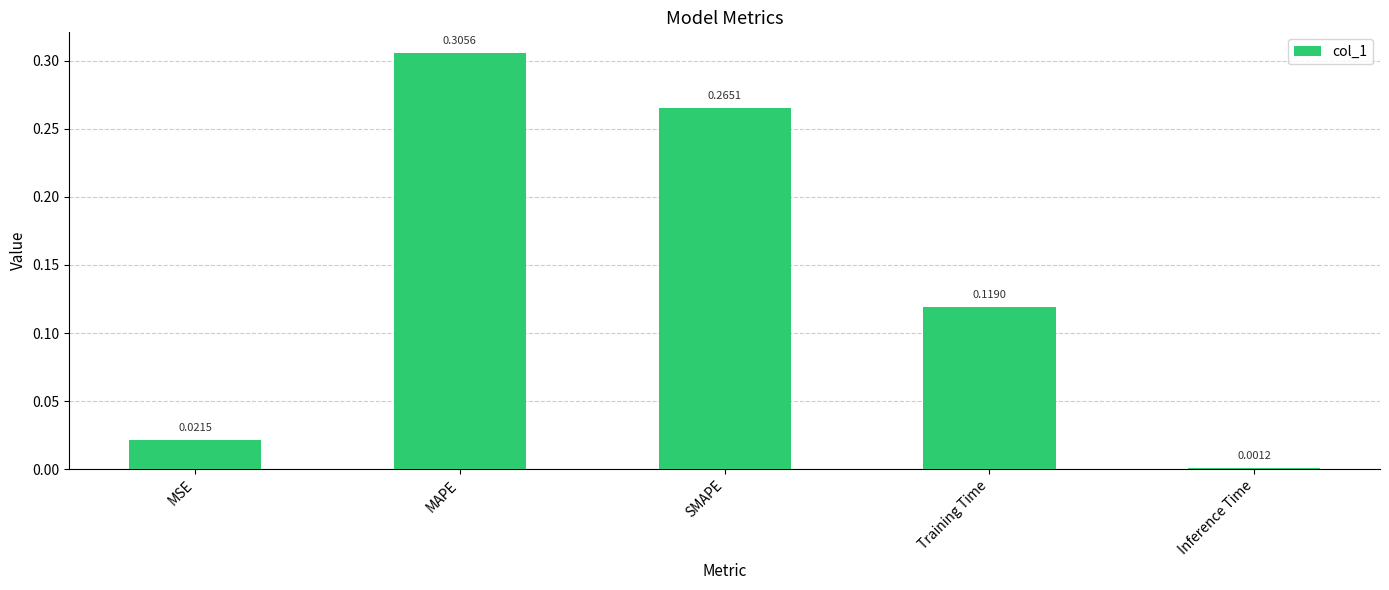

Between Inference Time and MSE, which is larger?

MSE